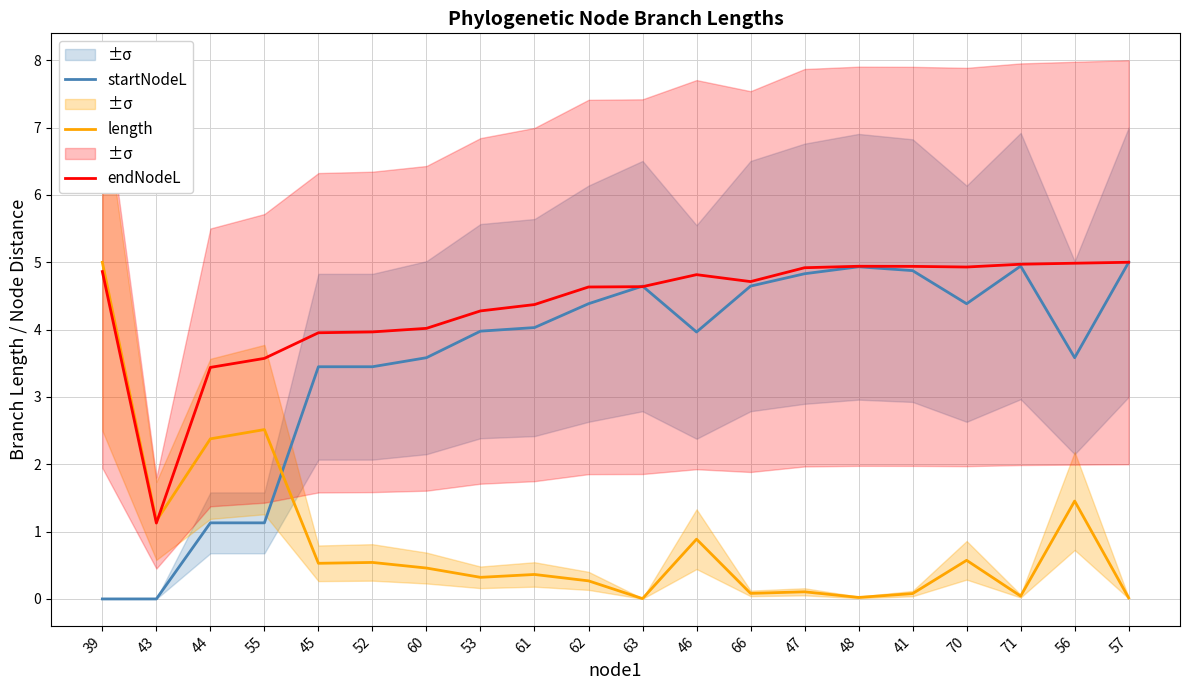

Reading left to right, extract all data points from this chart.

startNodeL: 0.0	0.0	1.1	1.1	3.4	3.4	3.6	4.0	4.0	4.4	4.6	4.0	4.6	4.8	4.9	4.9	4.4	4.9	3.6	5.0
length: 5.0	1.2	2.4	2.5	0.5	0.5	0.5	0.3	0.4	0.3	0.0	0.9	0.1	0.1	0.0	0.1	0.6	0.0	1.5	0.0
endNodeL: 4.9	1.1	3.4	3.6	4.0	4.0	4.0	4.3	4.4	4.6	4.6	4.8	4.7	4.9	4.9	4.9	4.9	5.0	5.0	5.0